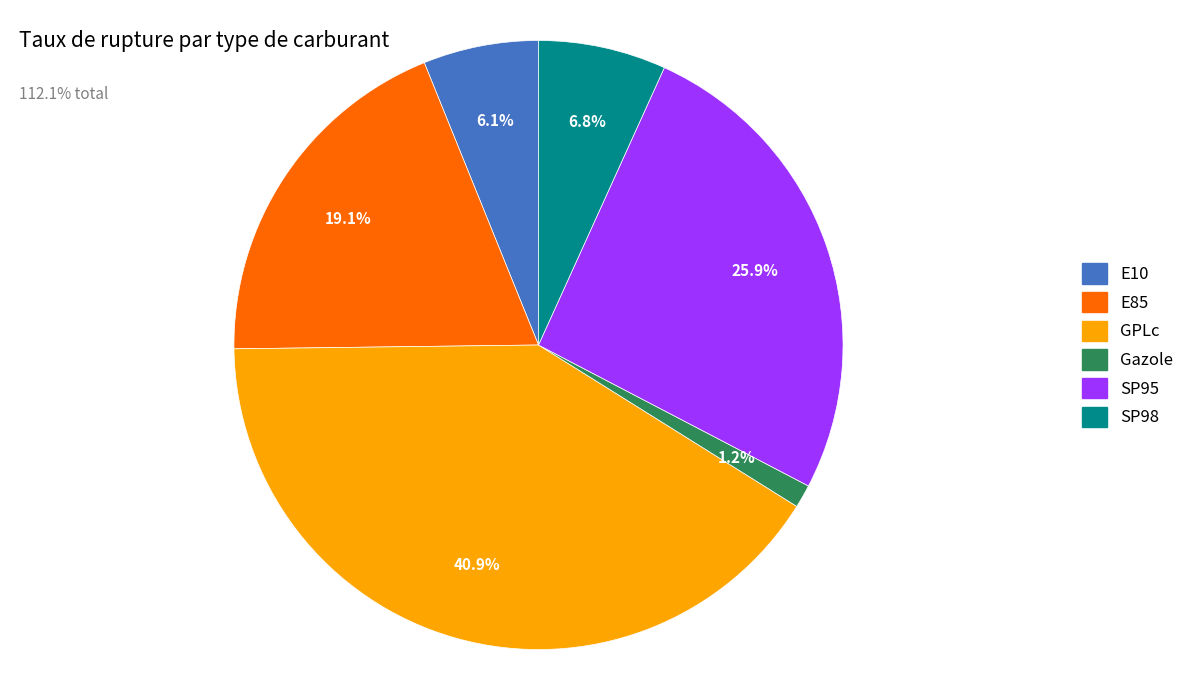

To the nearest percent, what is the average slice percentage?

17%